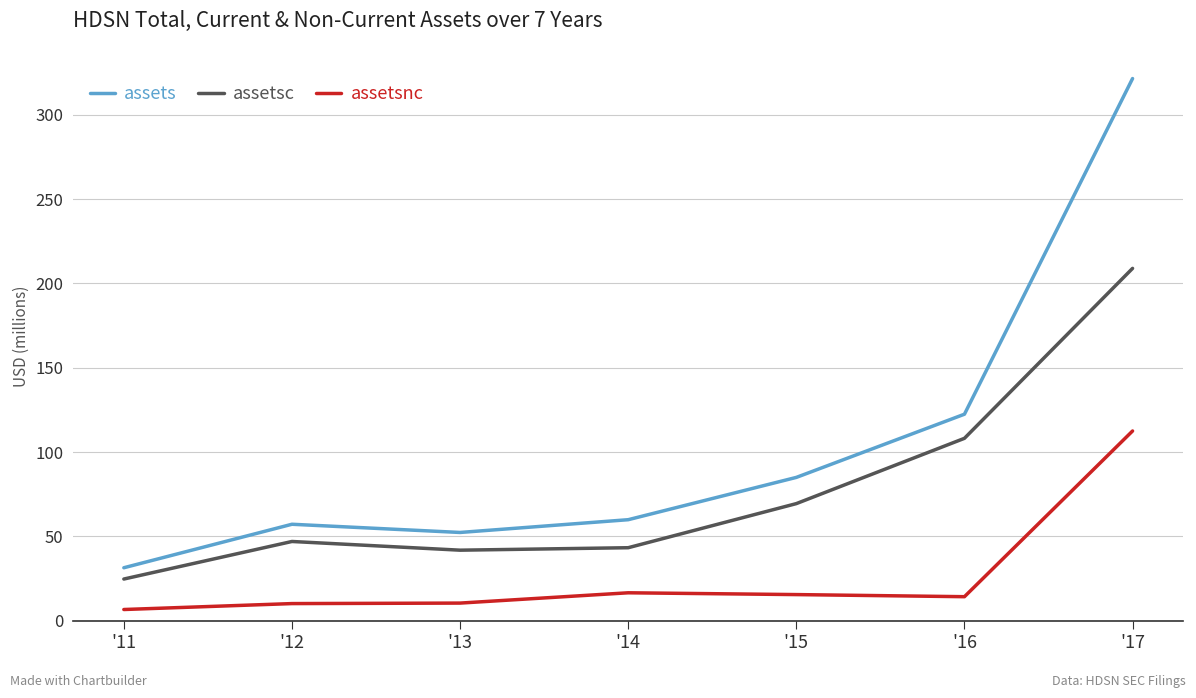

At which category is the sum across all series the highest?

'17